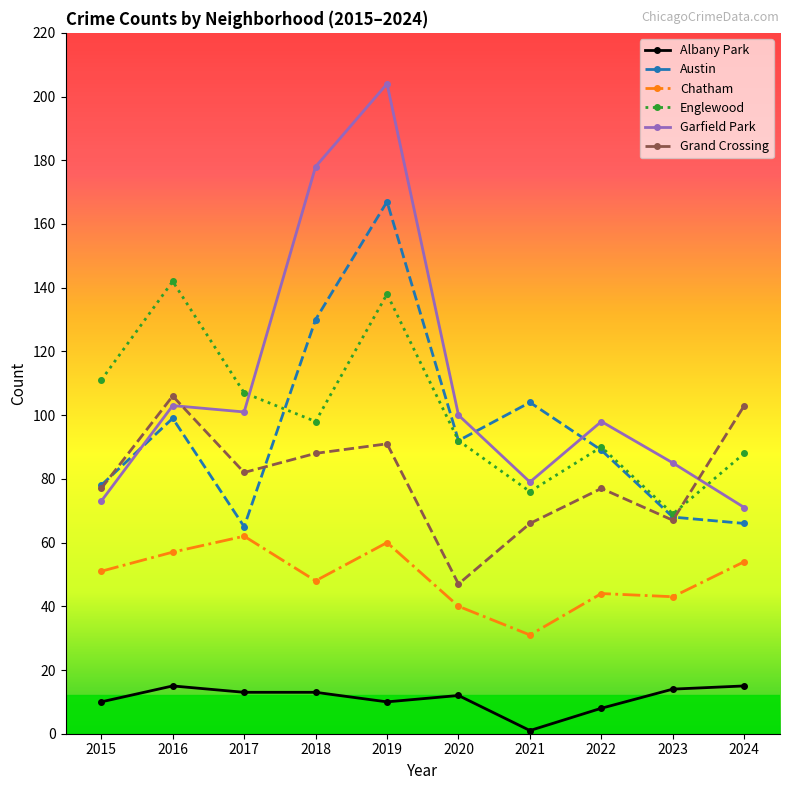

What value does the Chatham series have at 2024, to the nearest 5?

55